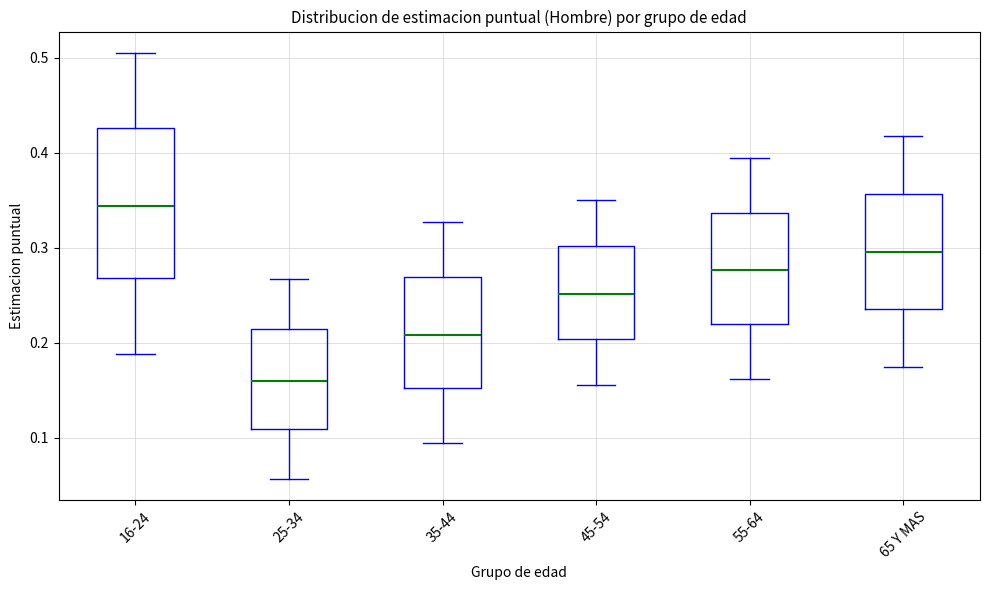

Where does the median line of the box for 16-24 sit on the y-axis? The values are not printed on the chart, so give them approximately, as read against the axis.

0.34